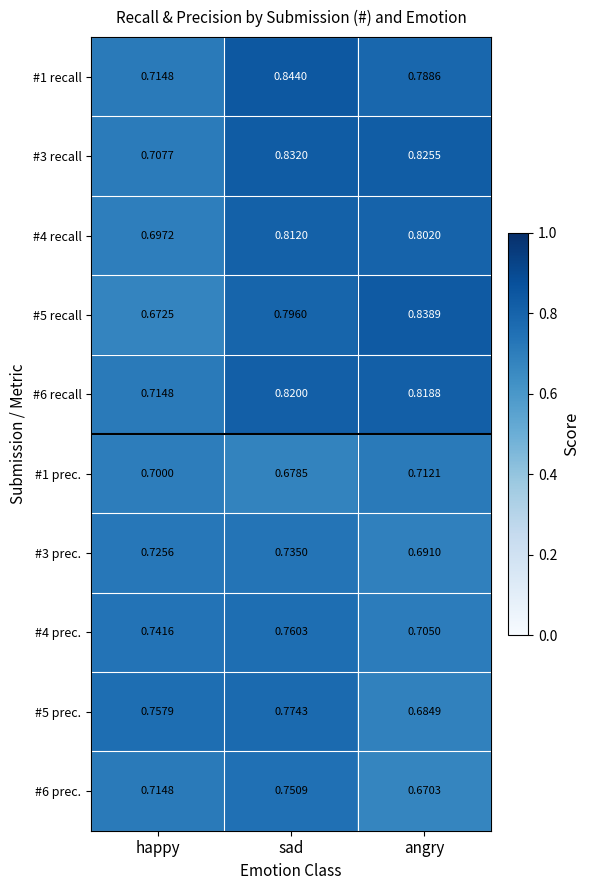

Which series has the largest total across all categories?

#3 recall